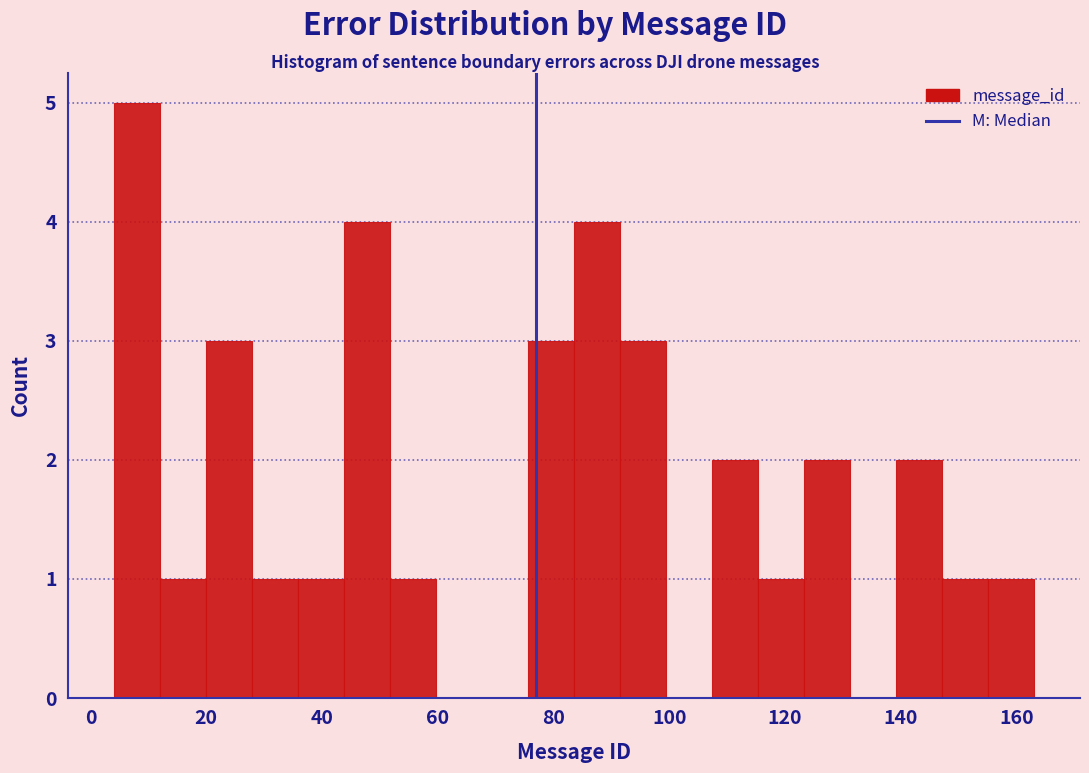

Around what value on the x-axis is the tallest bar? Give the approximate position of its centre, as read against the axis.

8